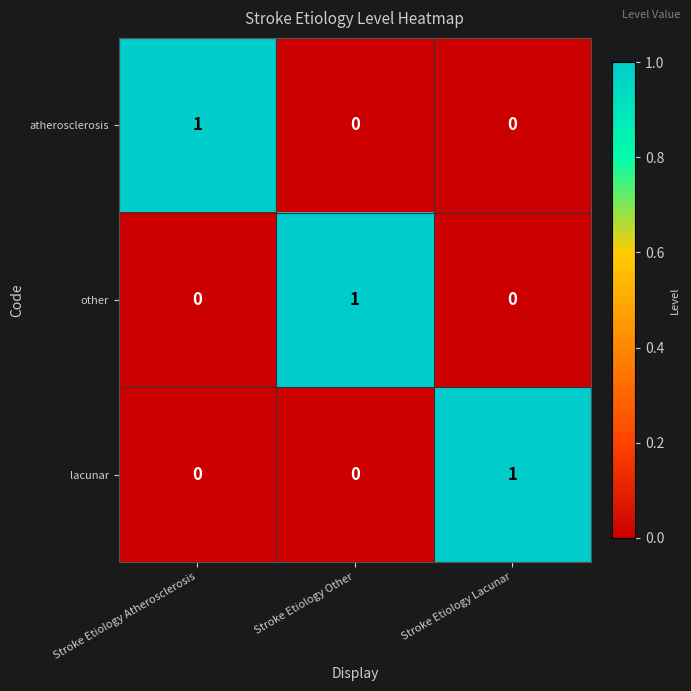

Is the value of lacunar at Stroke Etiology Atherosclerosis greater than the value of other at Stroke Etiology Other?

No